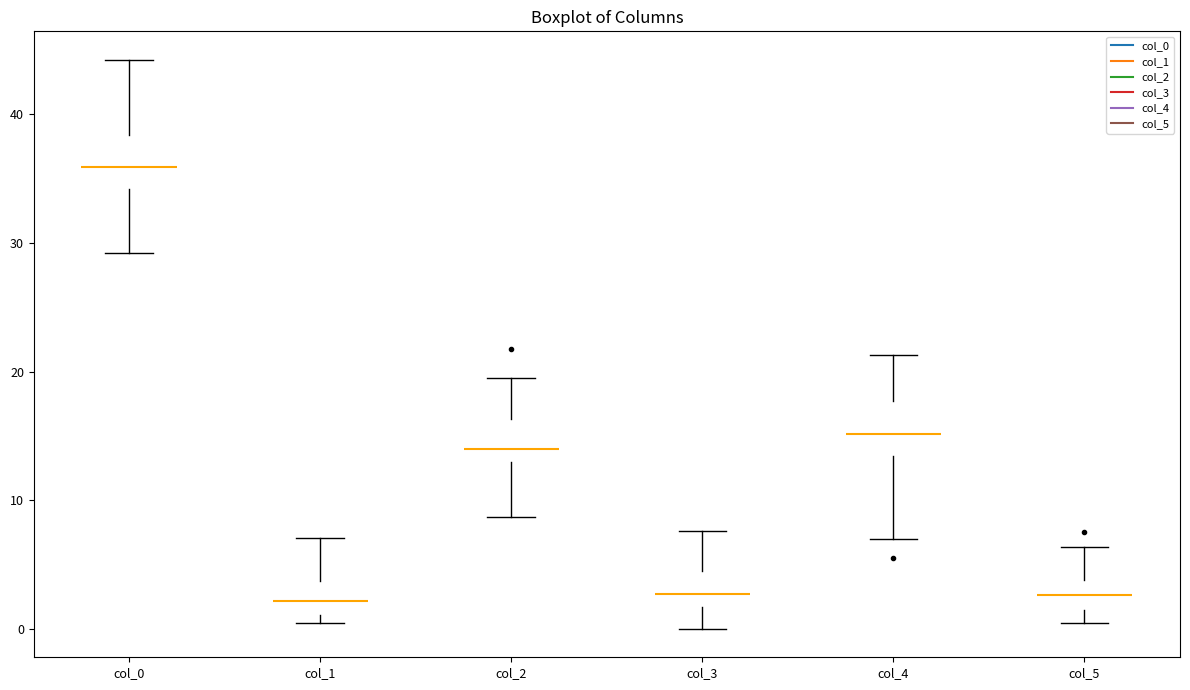

Reading left to right, transcribe this box plot: for each box, give where its median line is, the range the box spans, and where its two whiskers end, as read against the y-axis. The values are not printed on the chart, so give them approximately, as read against the axis.

col_0: median 36, box 34 to 38, whiskers 29 to 44
col_1: median 2, box 1 to 4, whiskers 0 to 7
col_2: median 14, box 13 to 16, whiskers 9 to 20
col_3: median 3, box 2 to 5, whiskers 0 to 8
col_4: median 15, box 13 to 18, whiskers 7 to 21
col_5: median 3, box 2 to 4, whiskers 0 to 6